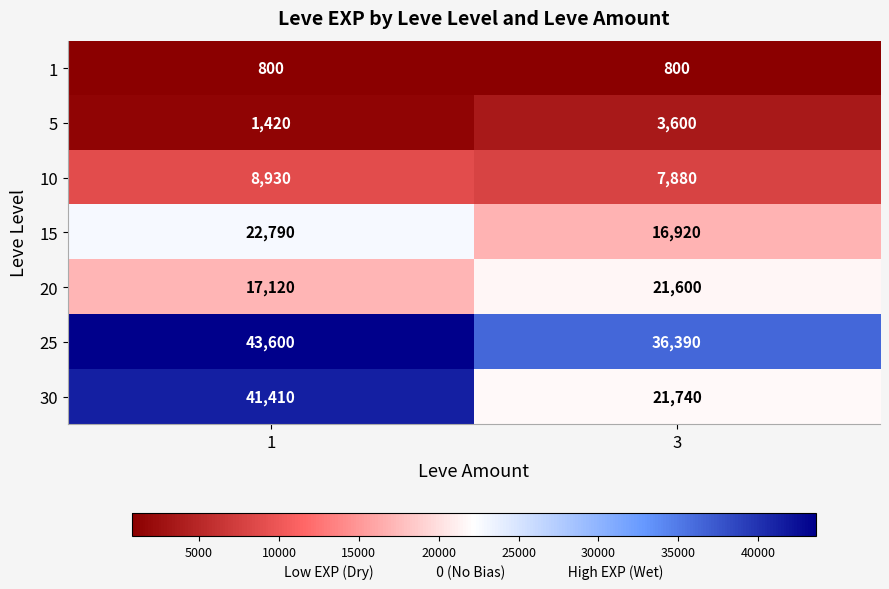

What is the sum of all 20 values?

38720